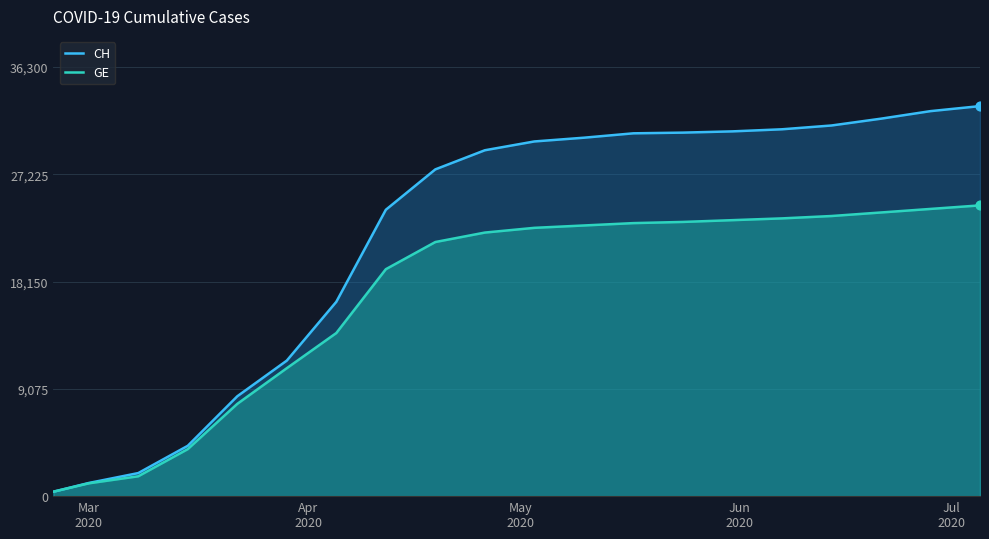

Which series has the largest total across all categories?

CH